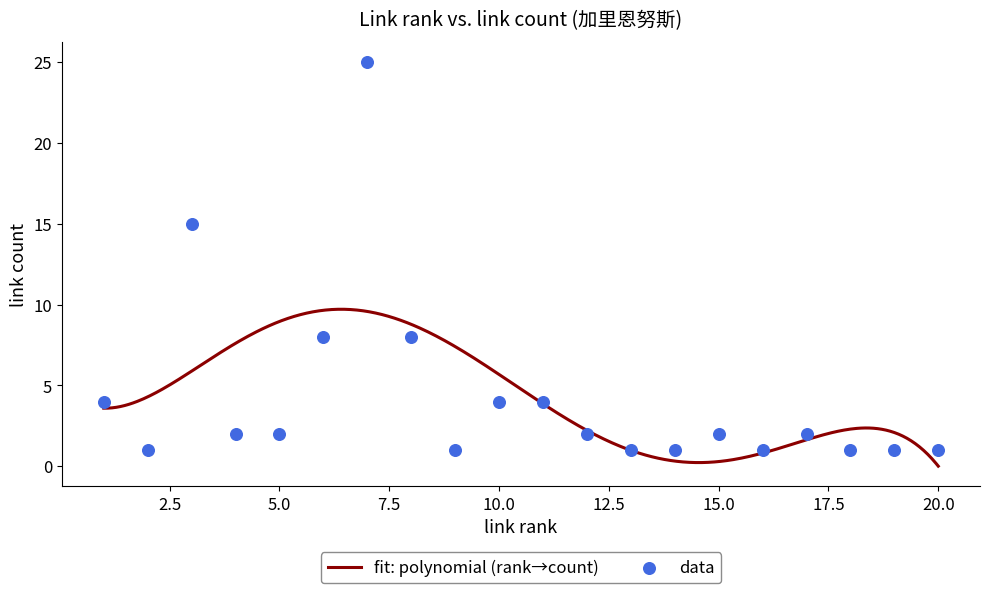

What is the maximum value for fit: polynomial (rank→count)?

9.7